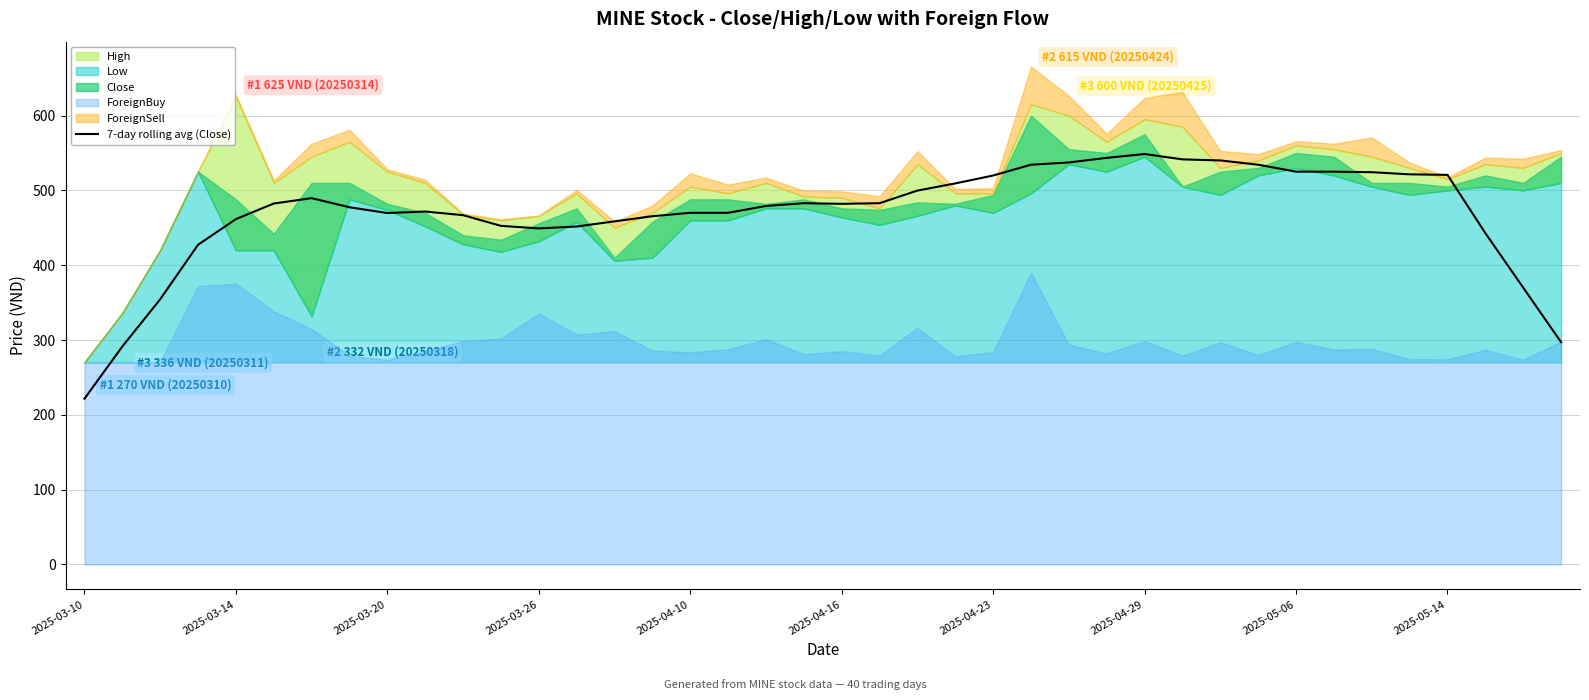

What is the highest value of the 7-day rolling avg (Close) series?

548.6